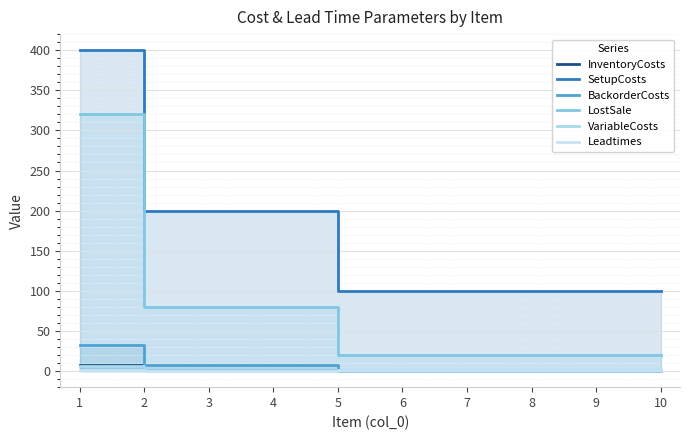

How many lines are shown in the chart?

6